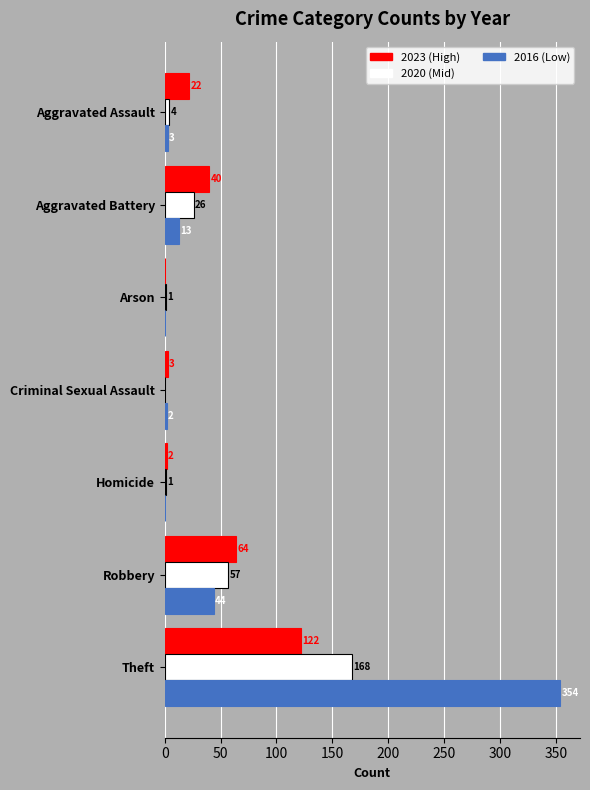

The 2020 (Mid) series shows 4 at Aggravated Assault. True or false?

True